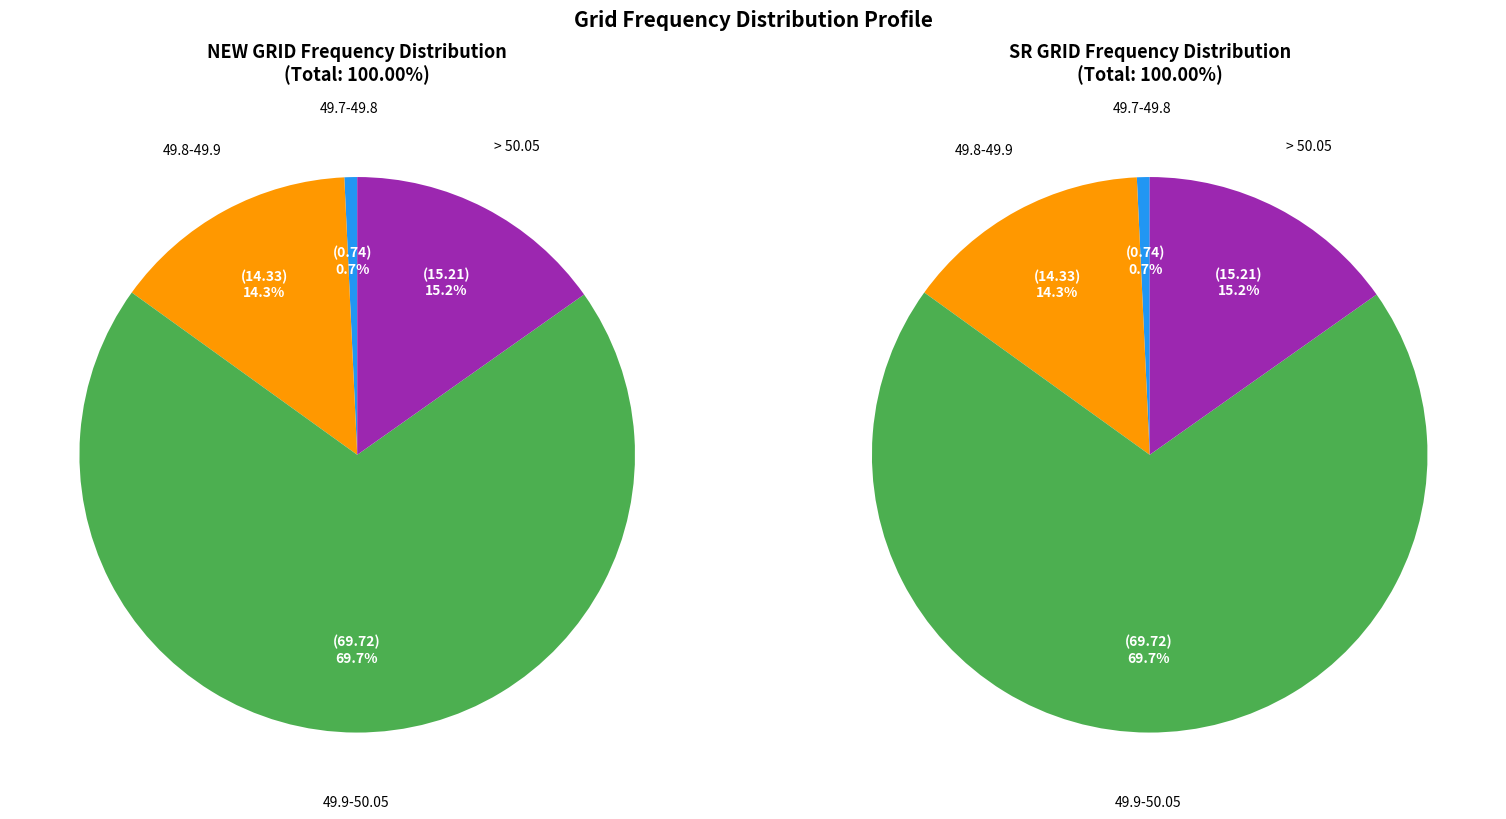

Is there a majority slice in this chart?

Yes